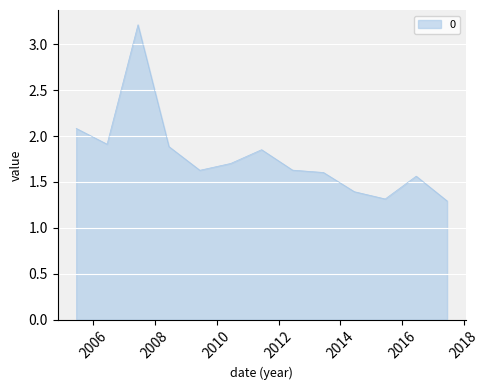

What is the maximum value shown in the chart?

3.2